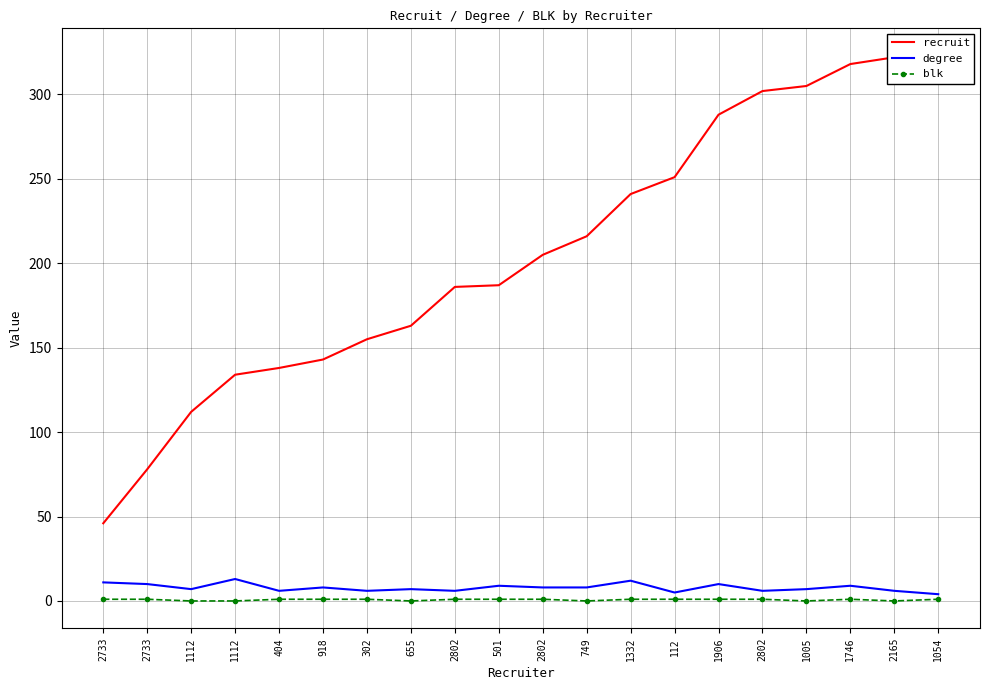

How many lines are shown in the chart?

3